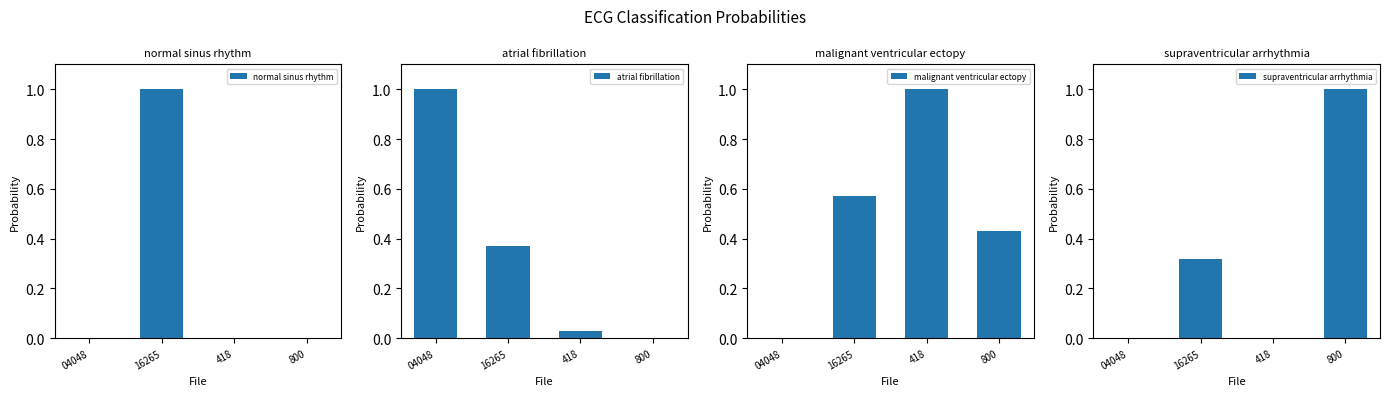

The value of supraventricular arrhythmia at 800 is 1.6. True or false?

False